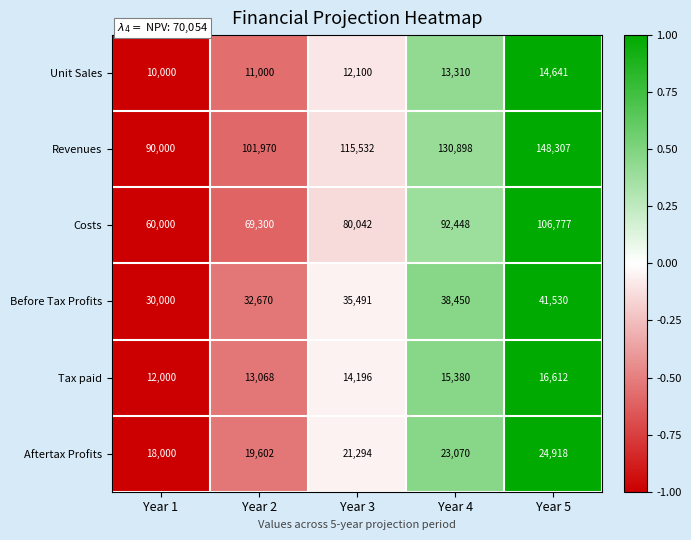

Reading left to right, list all the values displayed in this chart.

Unit Sales: Year 1=10000	Year 2=11000	Year 3=12100	Year 4=13310	Year 5=14641
Revenues: Year 1=90000	Year 2=101970	Year 3=115532	Year 4=130898	Year 5=148307
Costs: Year 1=60000	Year 2=69300	Year 3=80042	Year 4=92448	Year 5=106777
Before Tax Profits: Year 1=30000	Year 2=32670	Year 3=35491	Year 4=38450	Year 5=41530
Tax paid: Year 1=12000	Year 2=13068	Year 3=14196	Year 4=15380	Year 5=16612
Aftertax Profits: Year 1=18000	Year 2=19602	Year 3=21294	Year 4=23070	Year 5=24918